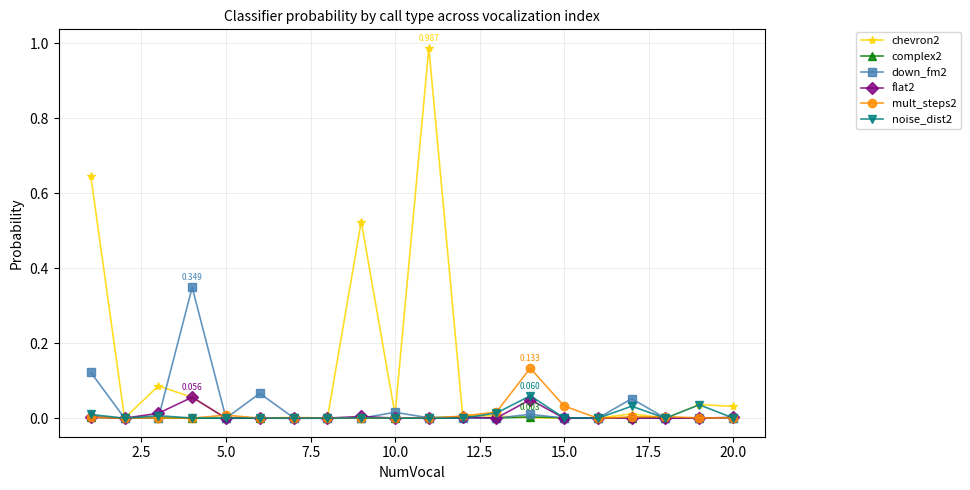

True or false: mult_steps2 has more than 0 interior local peaks.

True